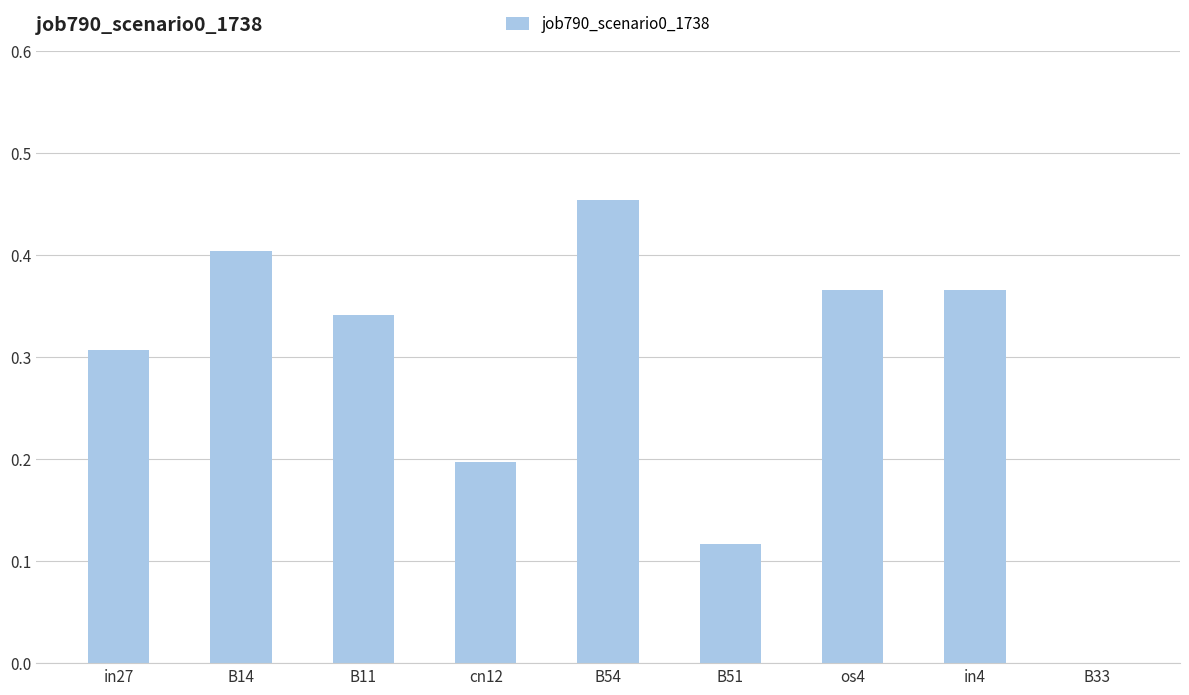

What is the sum of the values at os4 and B14?

0.8